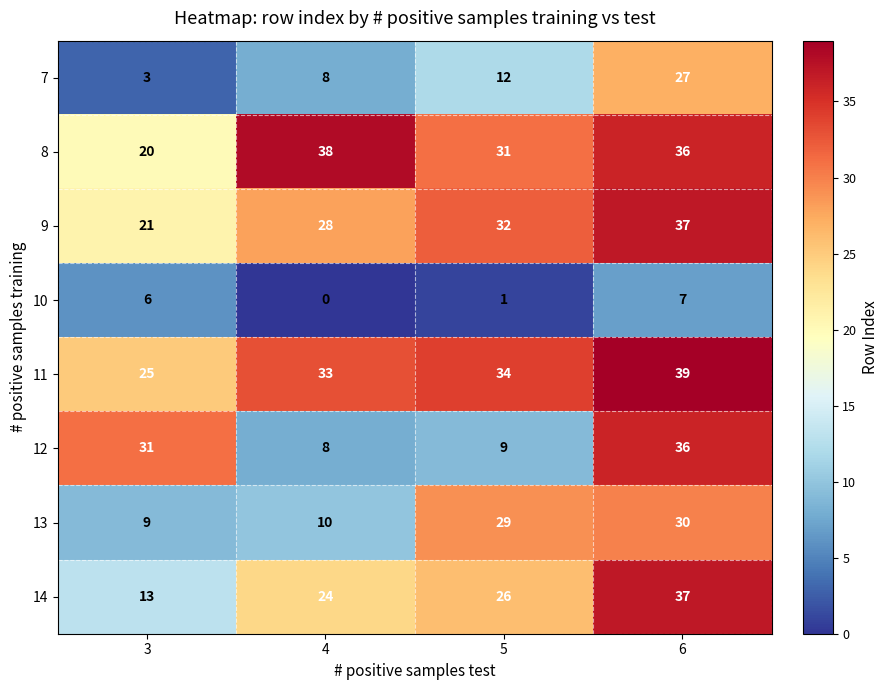

True or false: 13 has a value of 54 at 6.

False